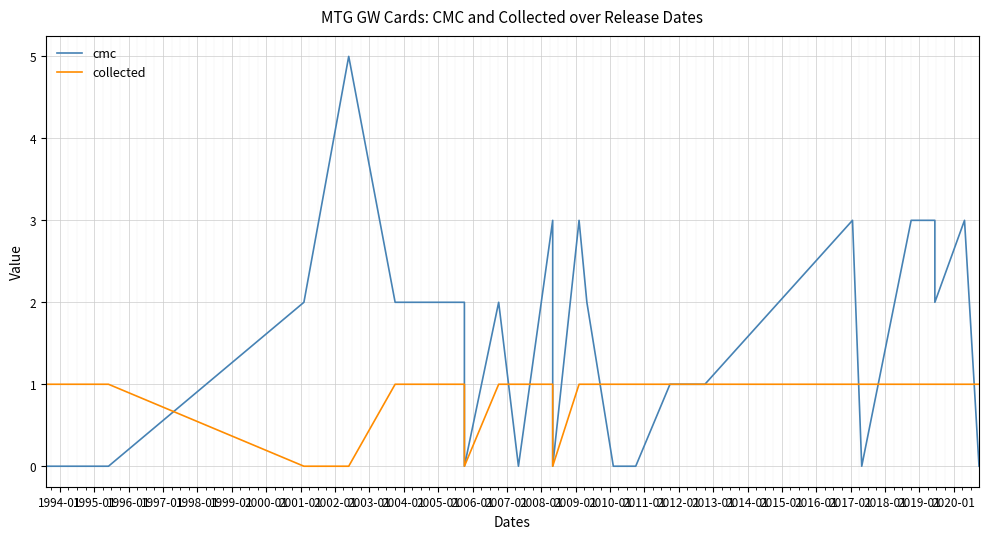

Between 1995-01 and 1999-01, which series saw the biggest shift?

cmc